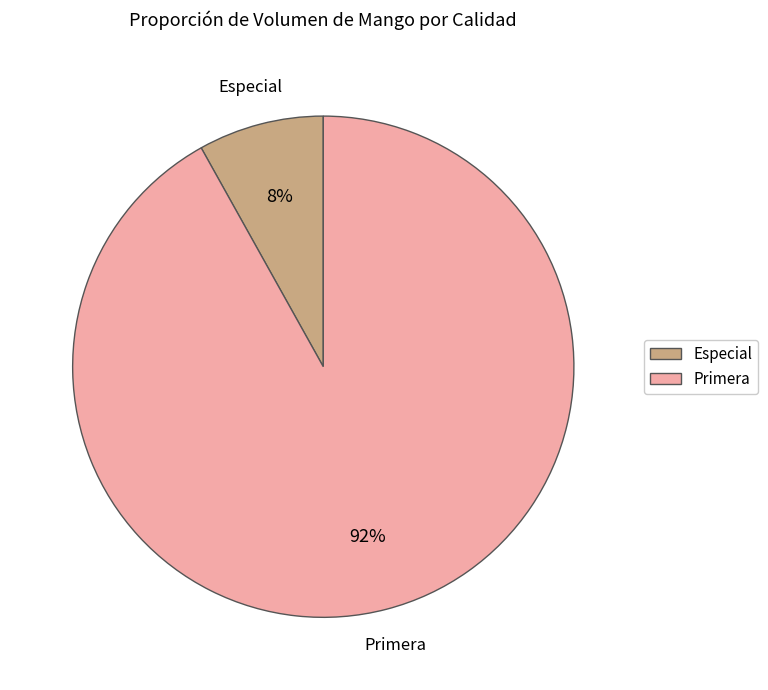

Is the sum of Primera and Especial greater than half?

Yes